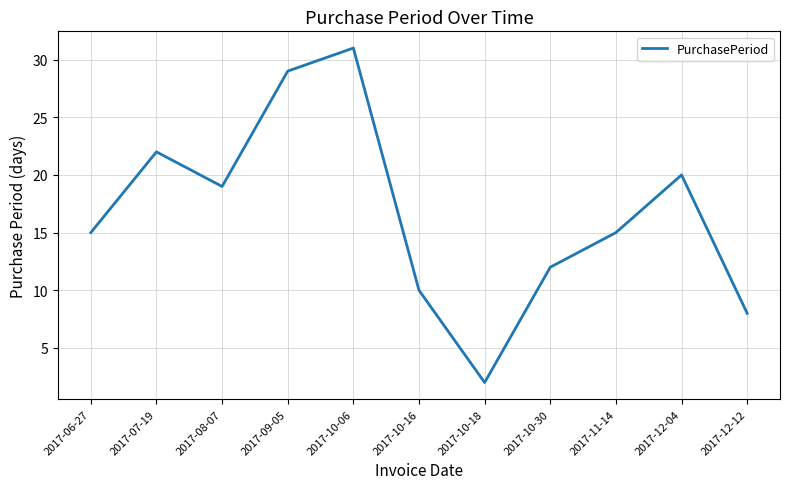

What position from the right is 2017-07-19?

10